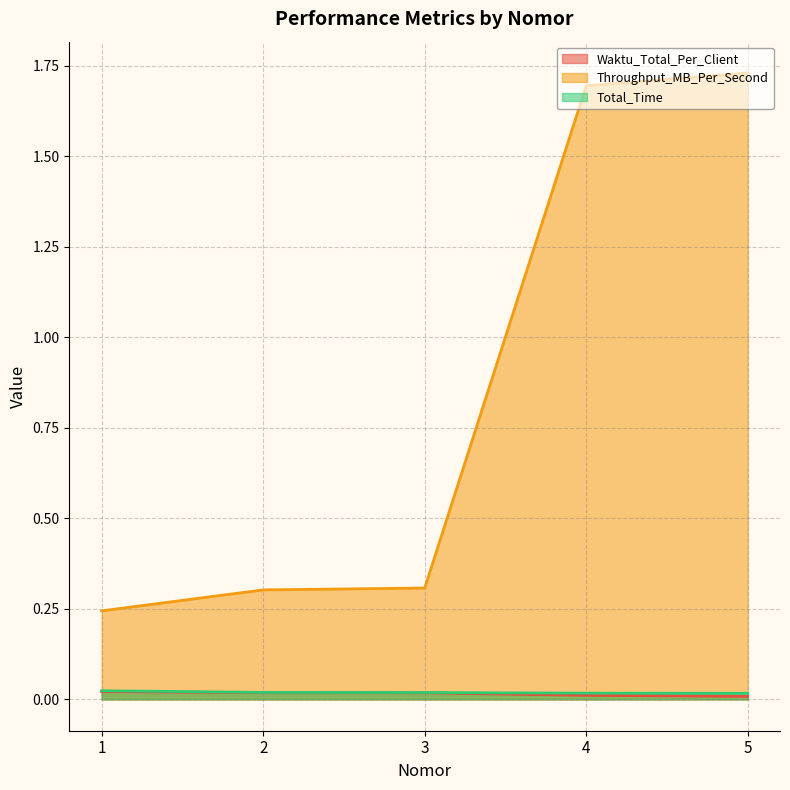

What is the sum of all Throughput_MB_Per_Second values?

4.3